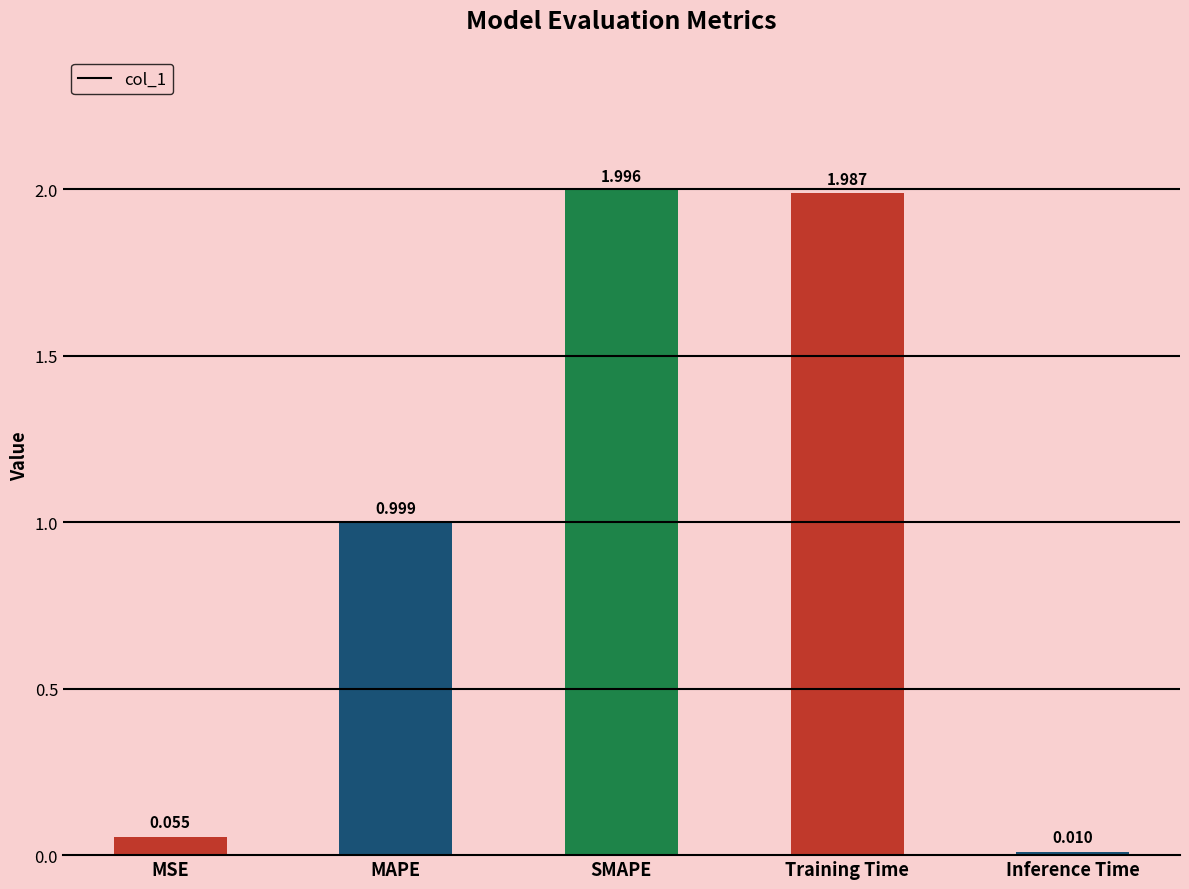

Is it true that the value at SMAPE is 2.0?

True